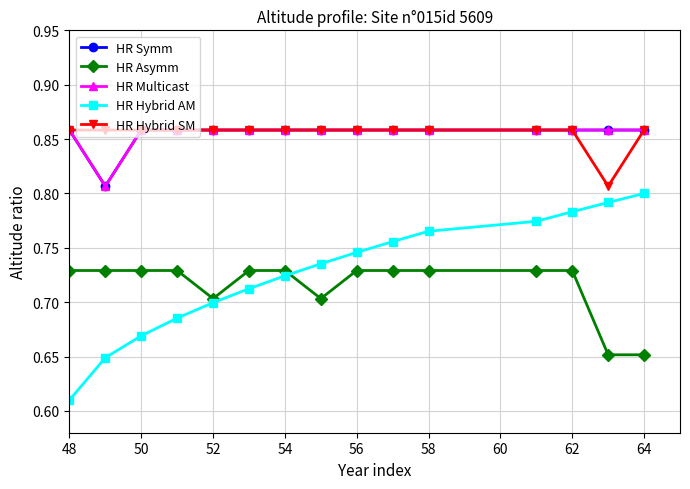

Is this an area chart (filled region under the line)?

No